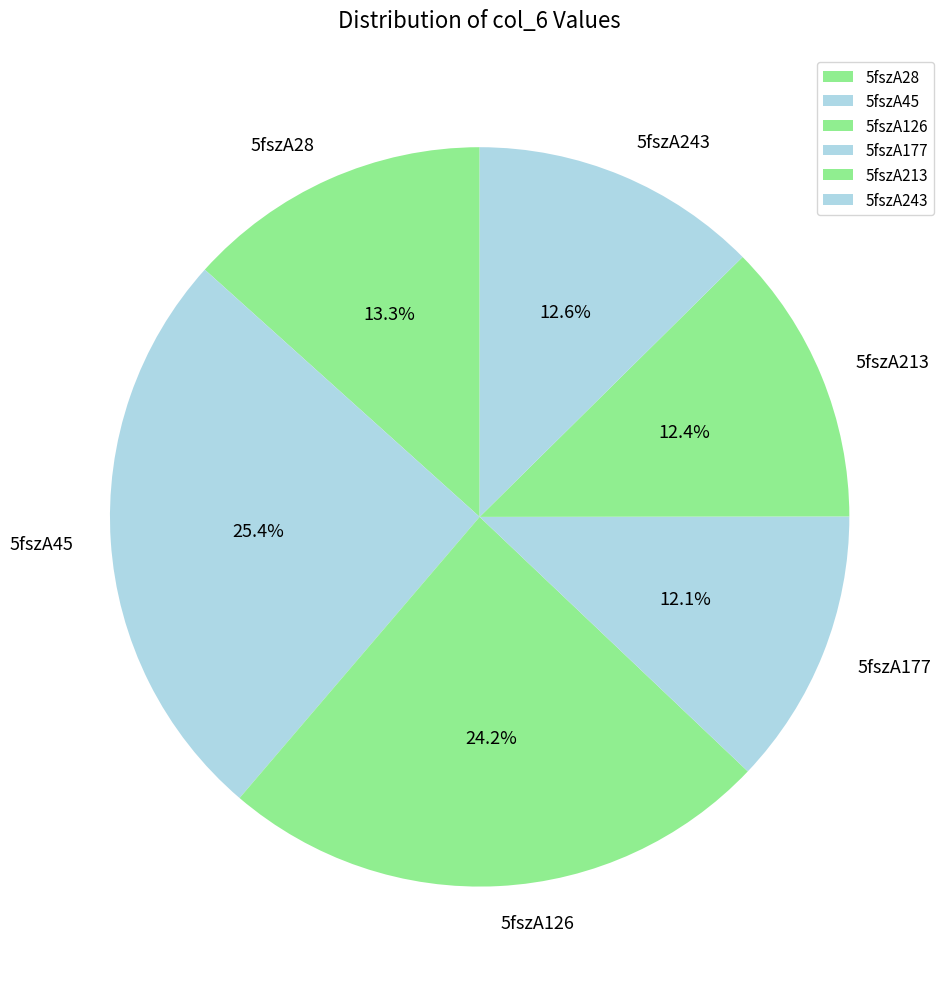

What is the largest slice in the pie chart?

5fszA45